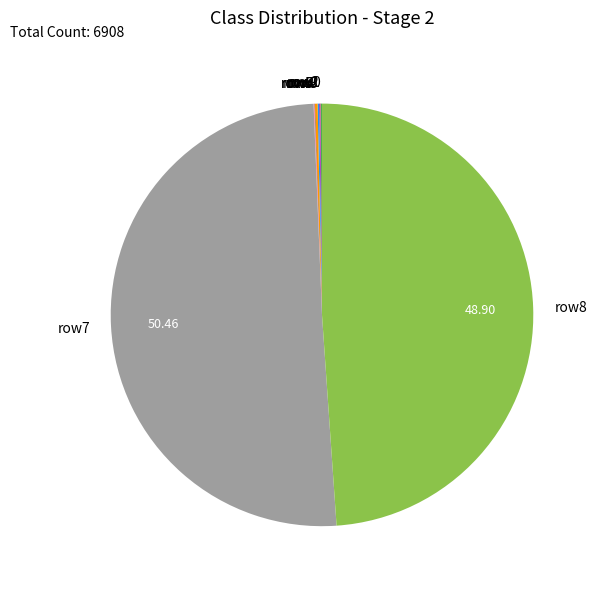

Which category accounts for the majority?

row7